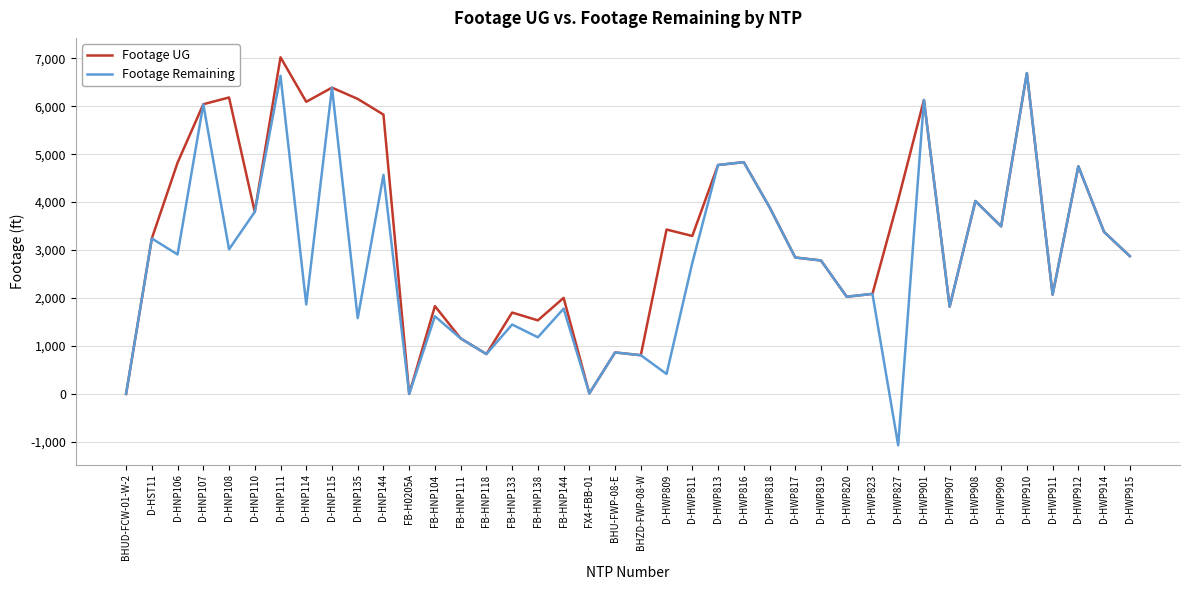

What is the highest value of the Footage UG series?

7020